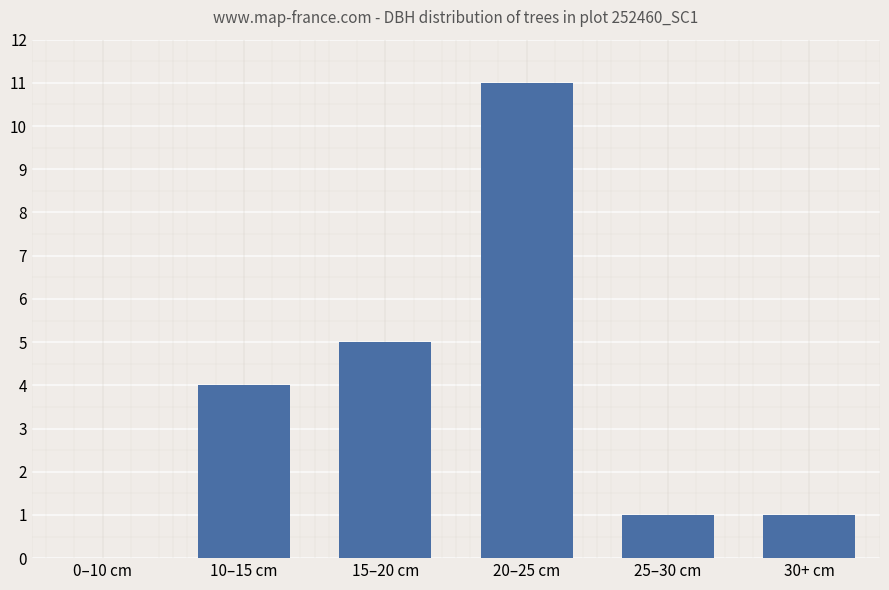

Which label corresponds to the largest value in the chart?

20–25 cm